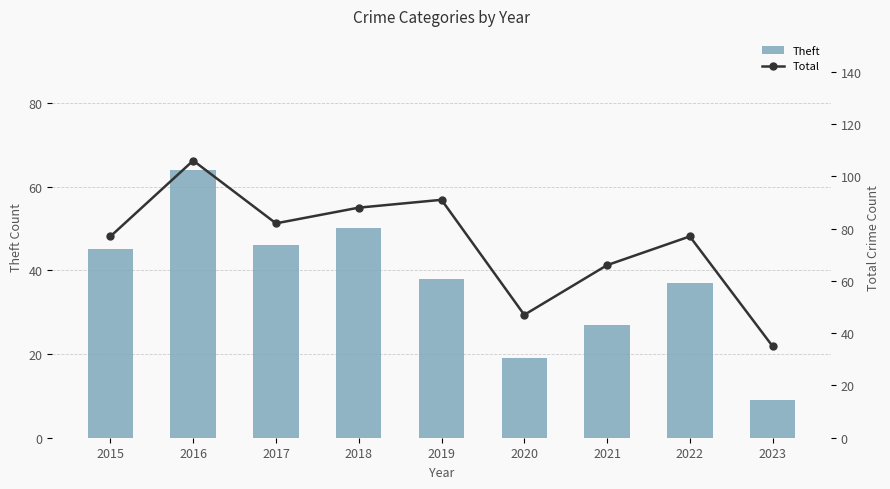

Reading right to left, extract all data points from this chart.

Theft: 9	37	27	19	38	50	46	64	45
Total: 35	77	66	47	91	88	82	106	77